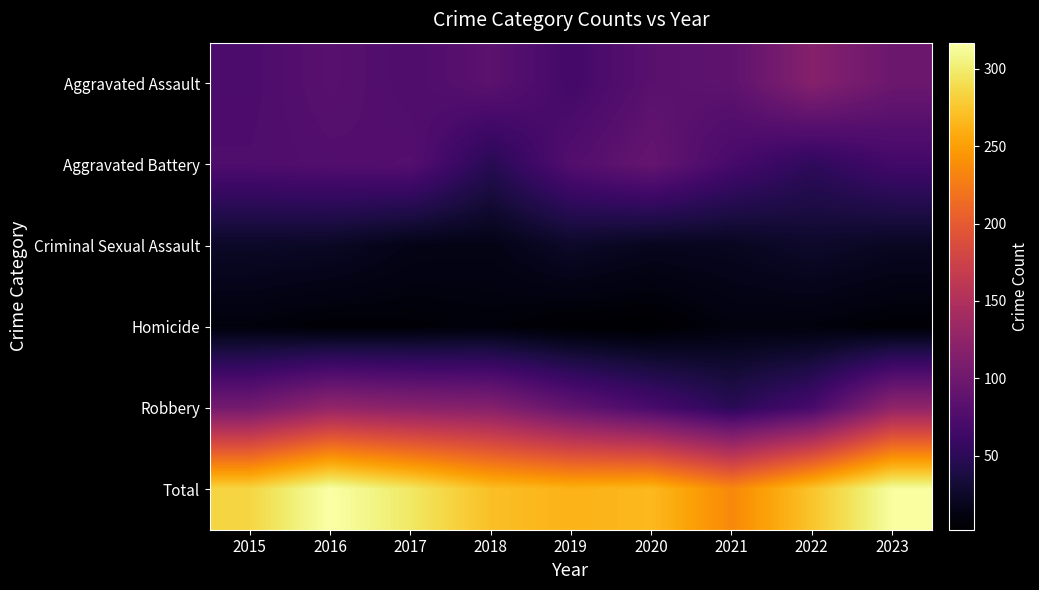

Which series changed the most between 2015 and 2016?

Total